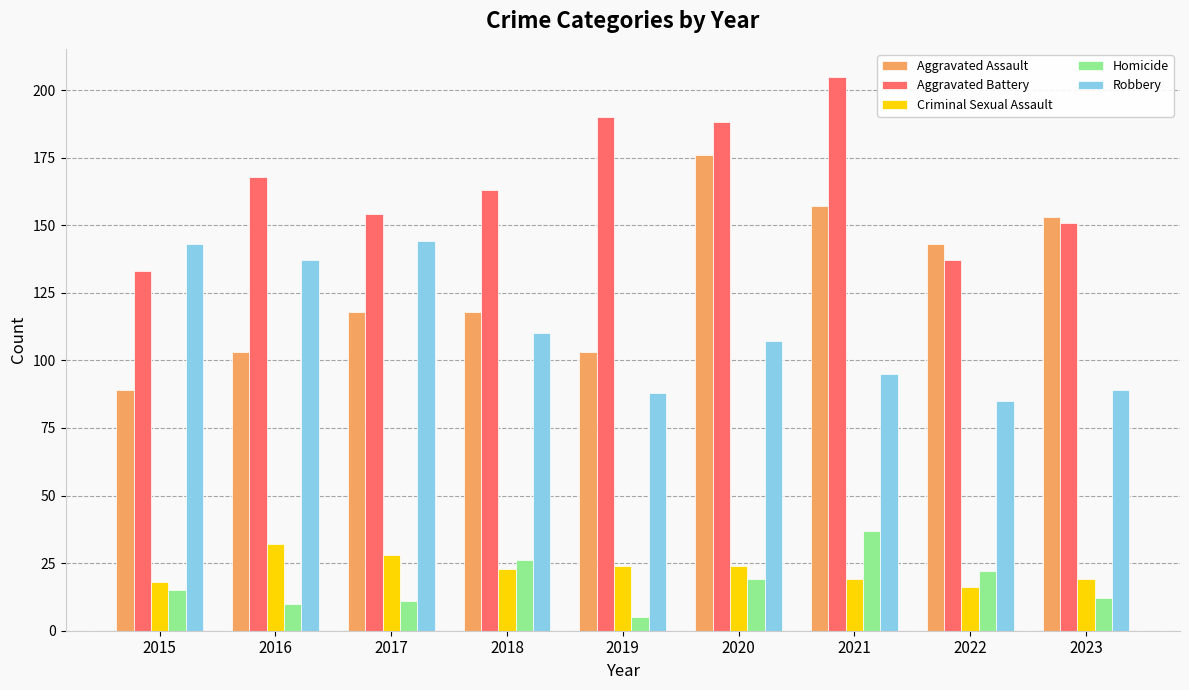

What are all the series names shown in the legend?

Aggravated Assault, Aggravated Battery, Criminal Sexual Assault, Homicide, Robbery